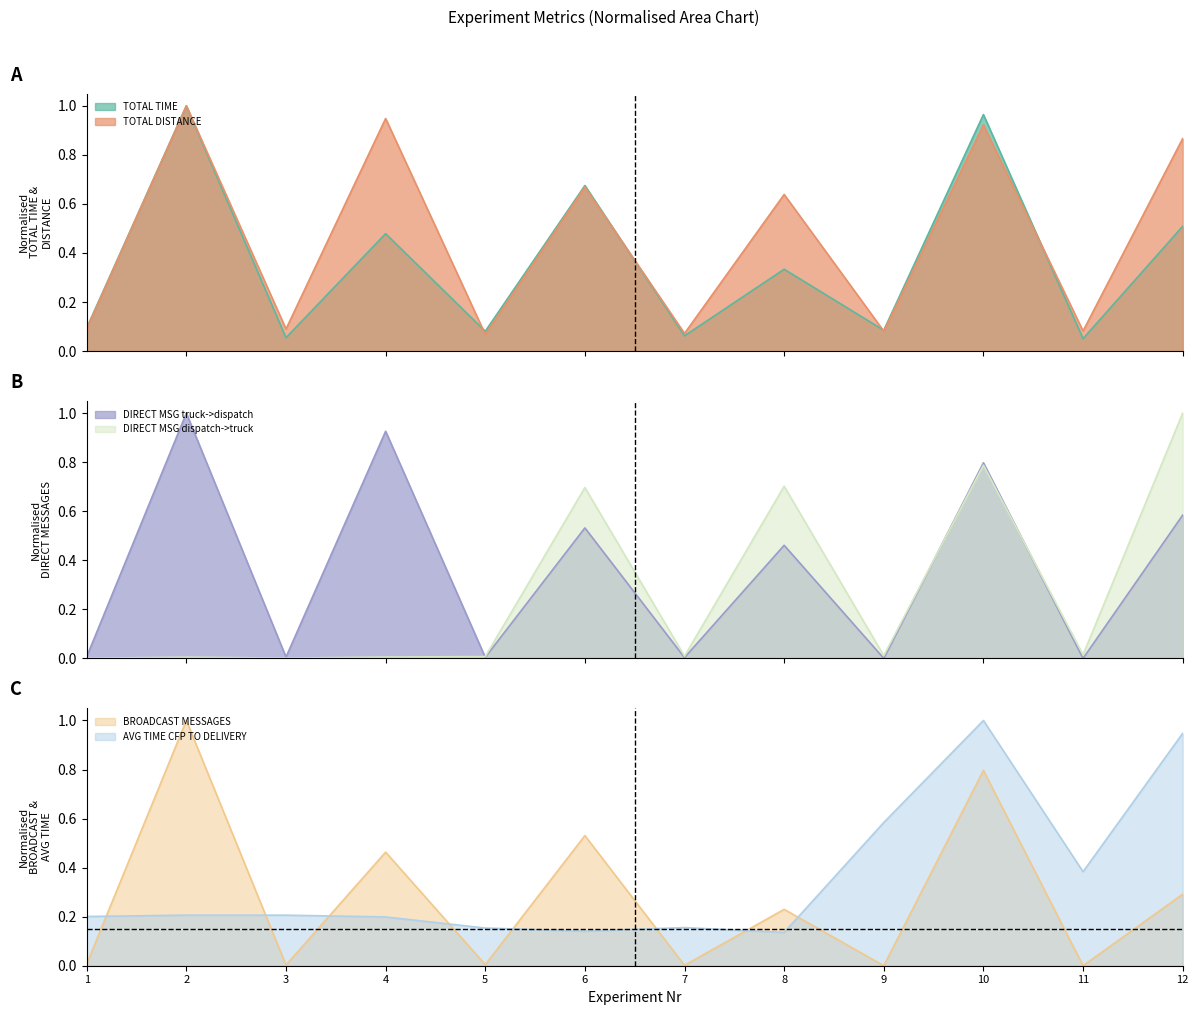

Reading left to right, list all the values displayed in this chart.

TOTAL TIME: 1=0.1	2=1.0	3=0.1	4=0.5	5=0.1	6=0.7	7=0.1	8=0.3	9=0.1	10=1.0	11=0.1	12=0.5
TOTAL DISTANCE: 1=0.1	2=1.0	3=0.1	4=0.9	5=0.1	6=0.7	7=0.1	8=0.6	9=0.1	10=0.9	11=0.1	12=0.9
DIRECT MSG truck->dispatch: 1=0.0	2=1.0	3=0.0	4=0.9	5=0.0	6=0.5	7=0.0	8=0.5	9=0.0	10=0.8	11=0.0	12=0.6
DIRECT MSG dispatch->truck: 1=0.0	2=0.0	3=0.0	4=0.0	5=0.0	6=0.7	7=0.0	8=0.7	9=0.0	10=0.8	11=0.0	12=1.0
BROADCAST MESSAGES: 1=0.0	2=1.0	3=0.0	4=0.5	5=0.0	6=0.5	7=0.0	8=0.2	9=0.0	10=0.8	11=0.0	12=0.3
AVG TIME CFP TO DELIVERY: 1=0.2	2=0.2	3=0.2	4=0.2	5=0.2	6=0.1	7=0.2	8=0.1	9=0.6	10=1.0	11=0.4	12=0.9